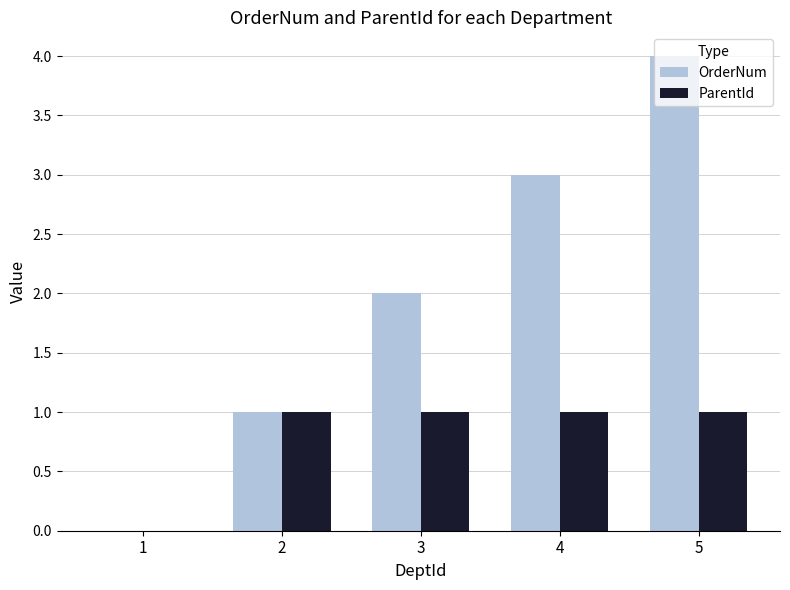

True or false: ParentId has a value of 1 at 4.

True